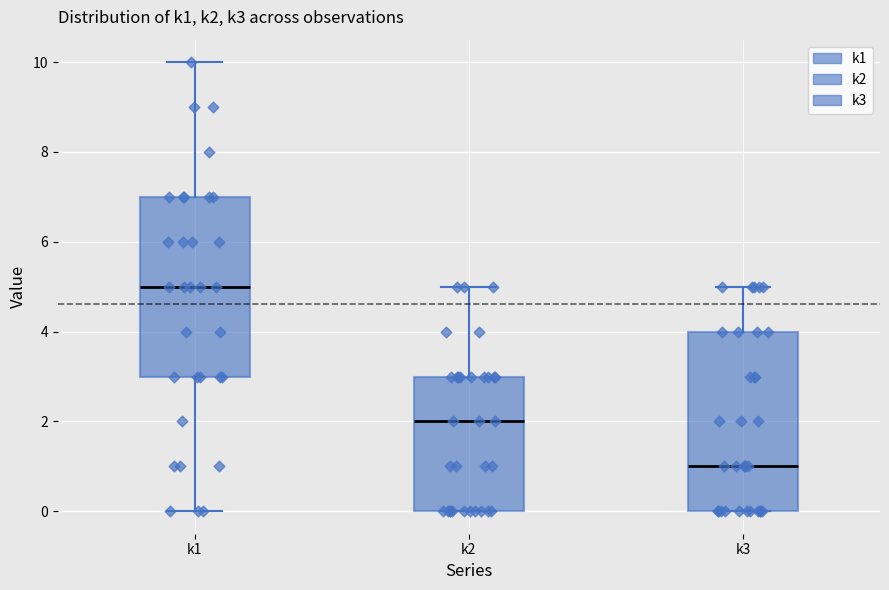

Reading left to right, transcribe this box plot: for each box, give where its median line is, the range the box spans, and where its two whiskers end, as read against the y-axis. The values are not printed on the chart, so give them approximately, as read against the axis.

k1: median 5, box 3 to 7, whiskers 0 to 10
k2: median 2, box 0 to 3, whiskers 0 to 5
k3: median 1, box 0 to 4, whiskers 0 to 5